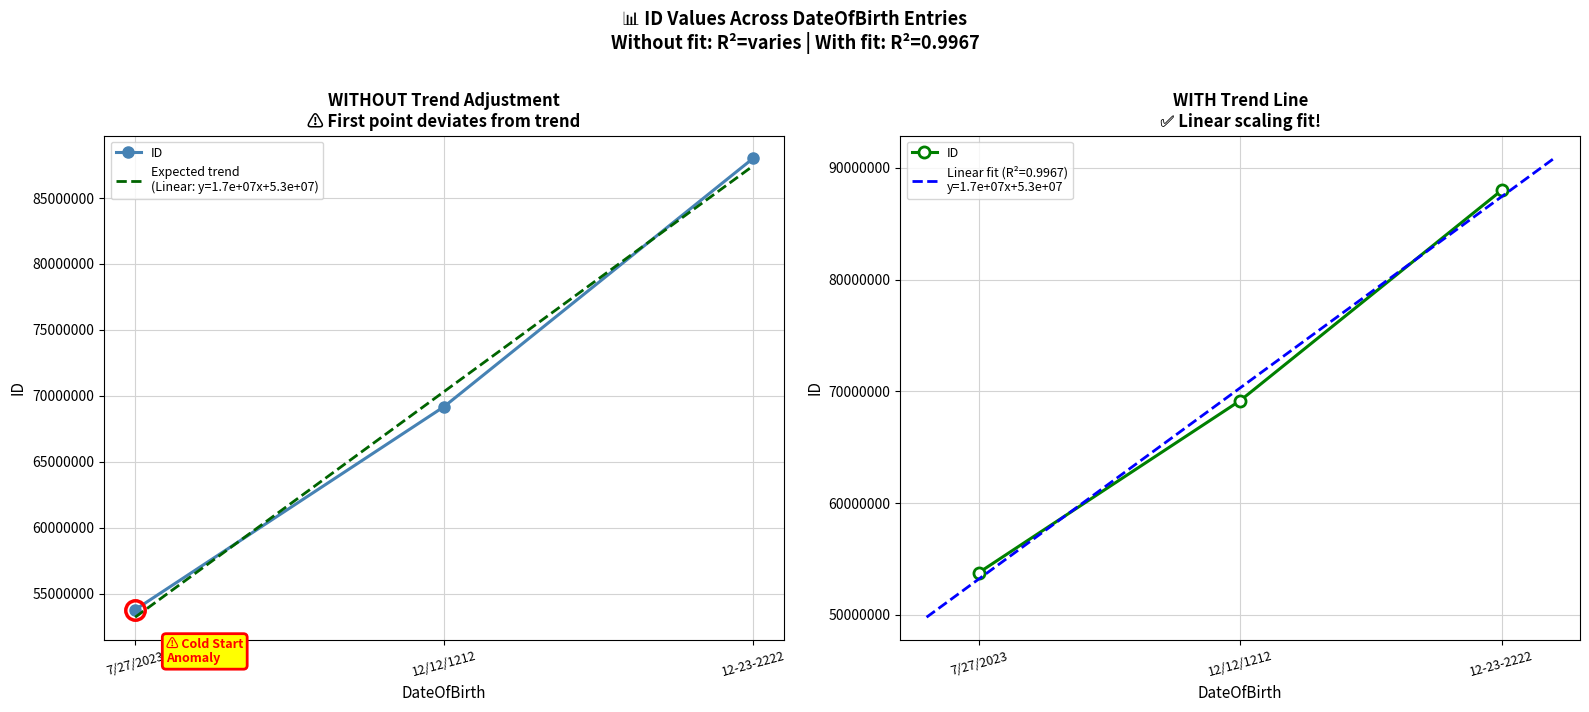

How many lines are shown in the chart?

1